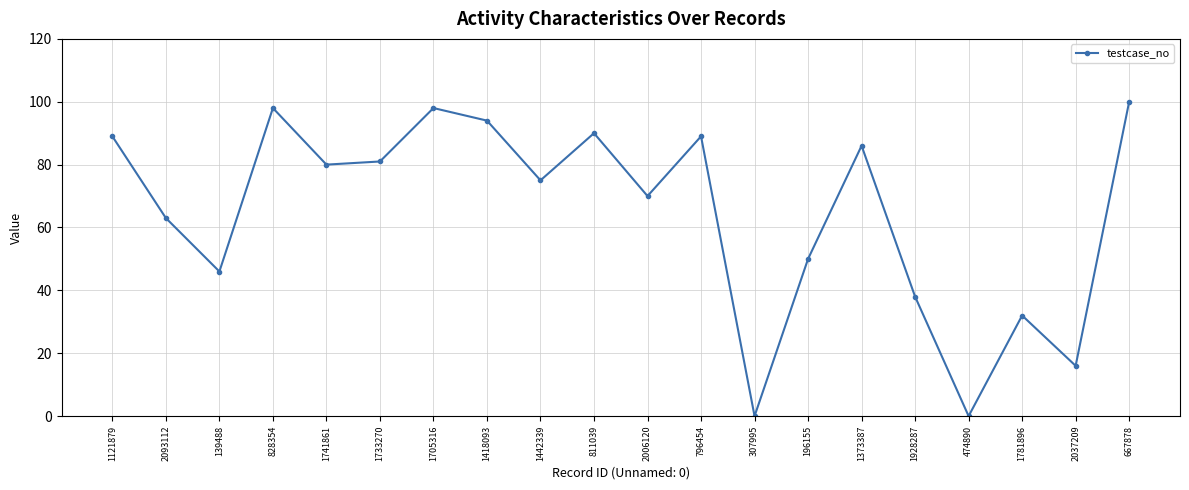

What is the approximate value at 1928287?

38